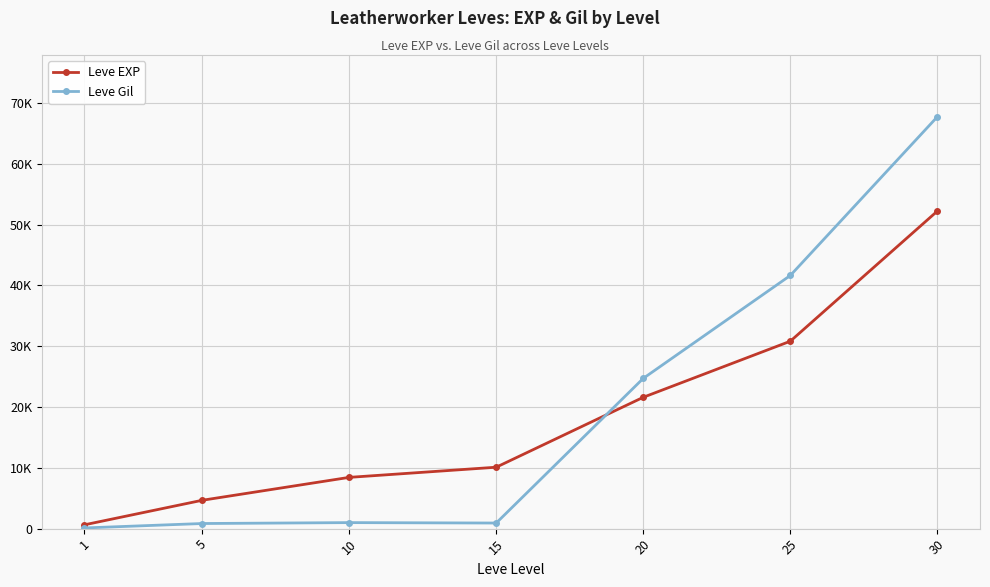

What are all the series names shown in the legend?

Leve EXP, Leve Gil